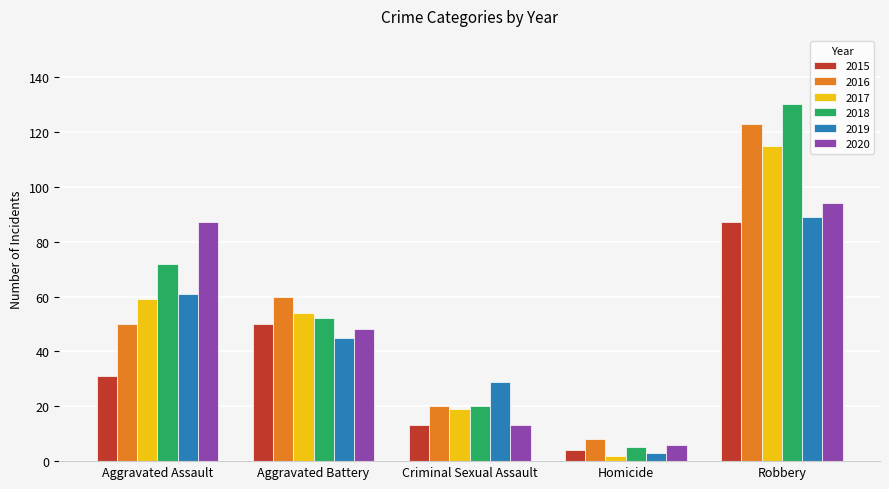

Which series changed the most between Criminal Sexual Assault and Homicide?

2019